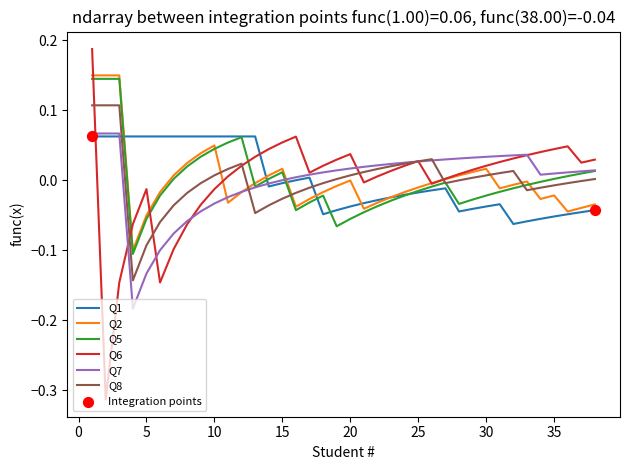

After their last crossing, which series has the higher values: Q1 or Q6?

Q6